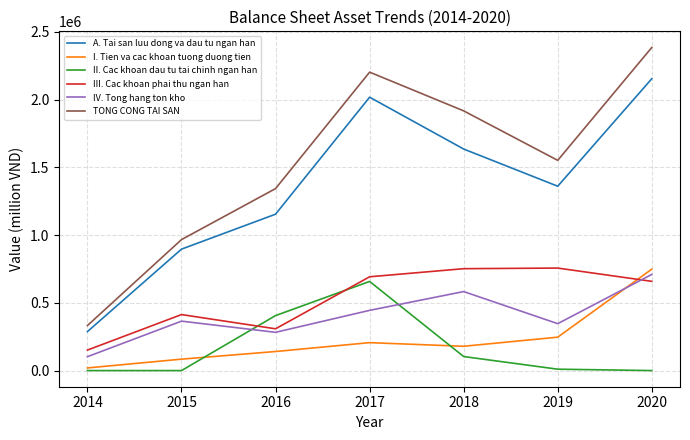

At which category is the sum across all series the highest?

2020